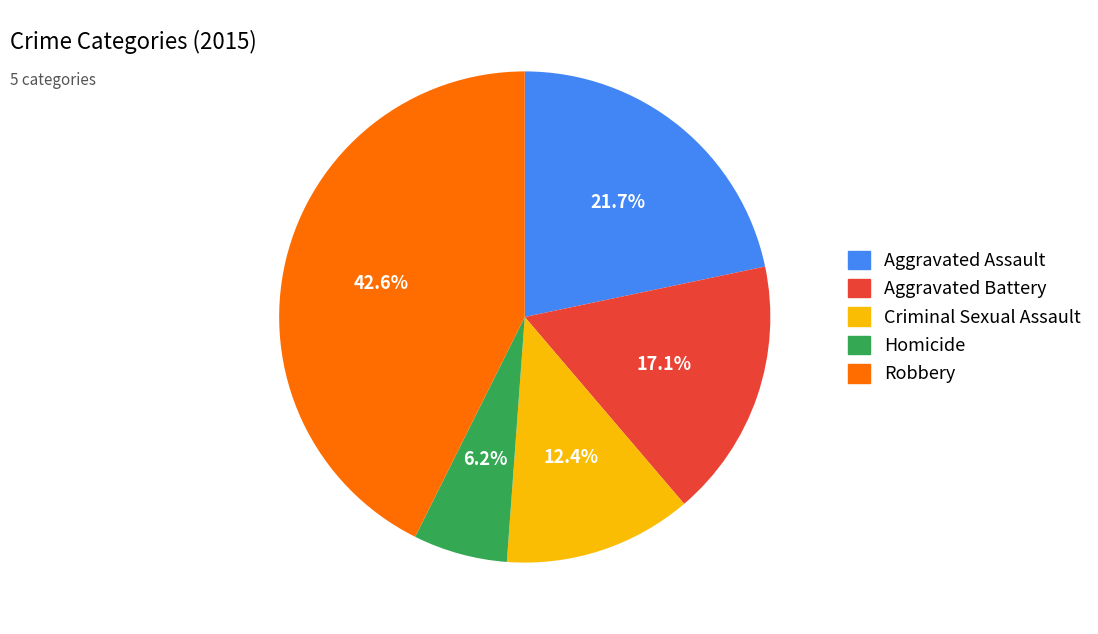

Which category has the biggest portion of the pie?

Robbery